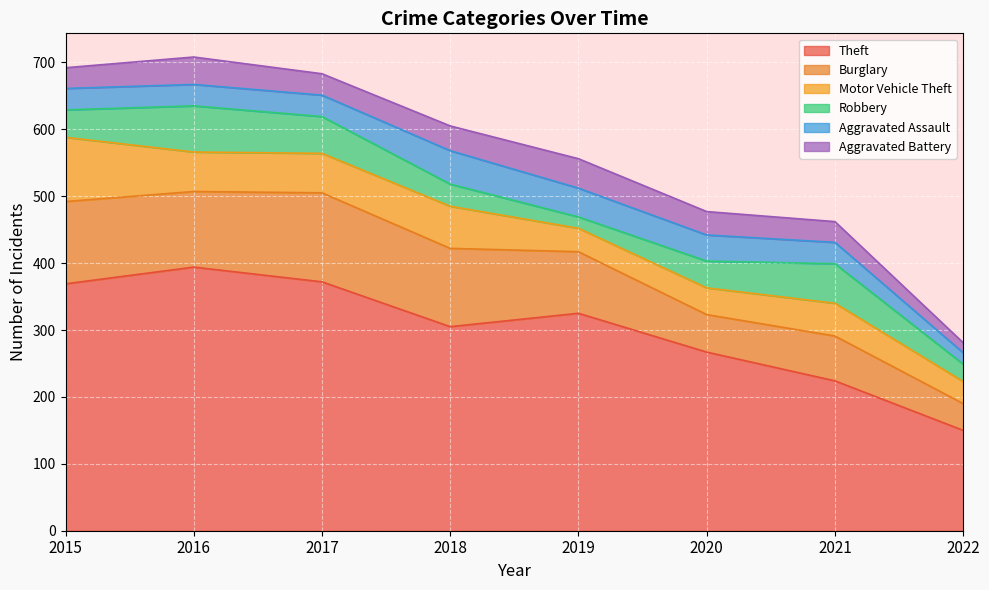

Reading right to left, transcribe all the data shown in this chart.

Theft: 150	224	267	325	305	372	394	369
Burglary: 40	67	56	92	117	133	113	123
Motor Vehicle Theft: 33	49	40	35	63	59	59	96
Robbery: 26	59	40	17	33	55	69	41
Aggravated Assault: 17	32	39	43	50	32	32	32
Aggravated Battery: 15	31	35	44	37	32	41	31